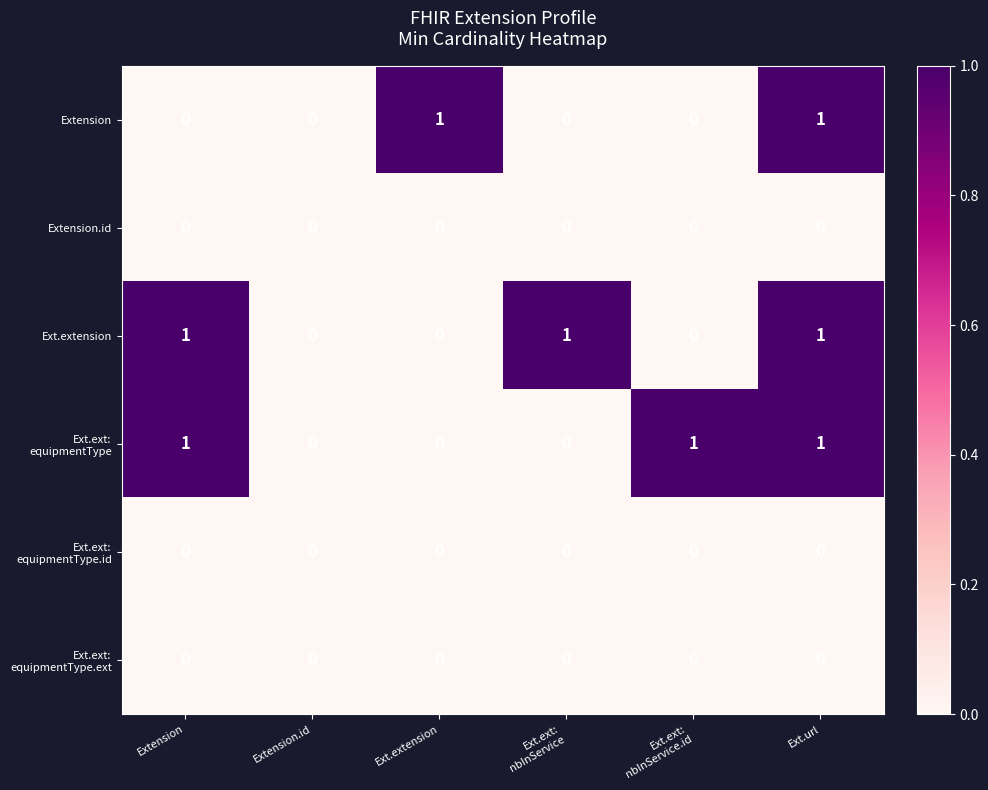

The value of Ext.extension at Extension is 2. True or false?

False